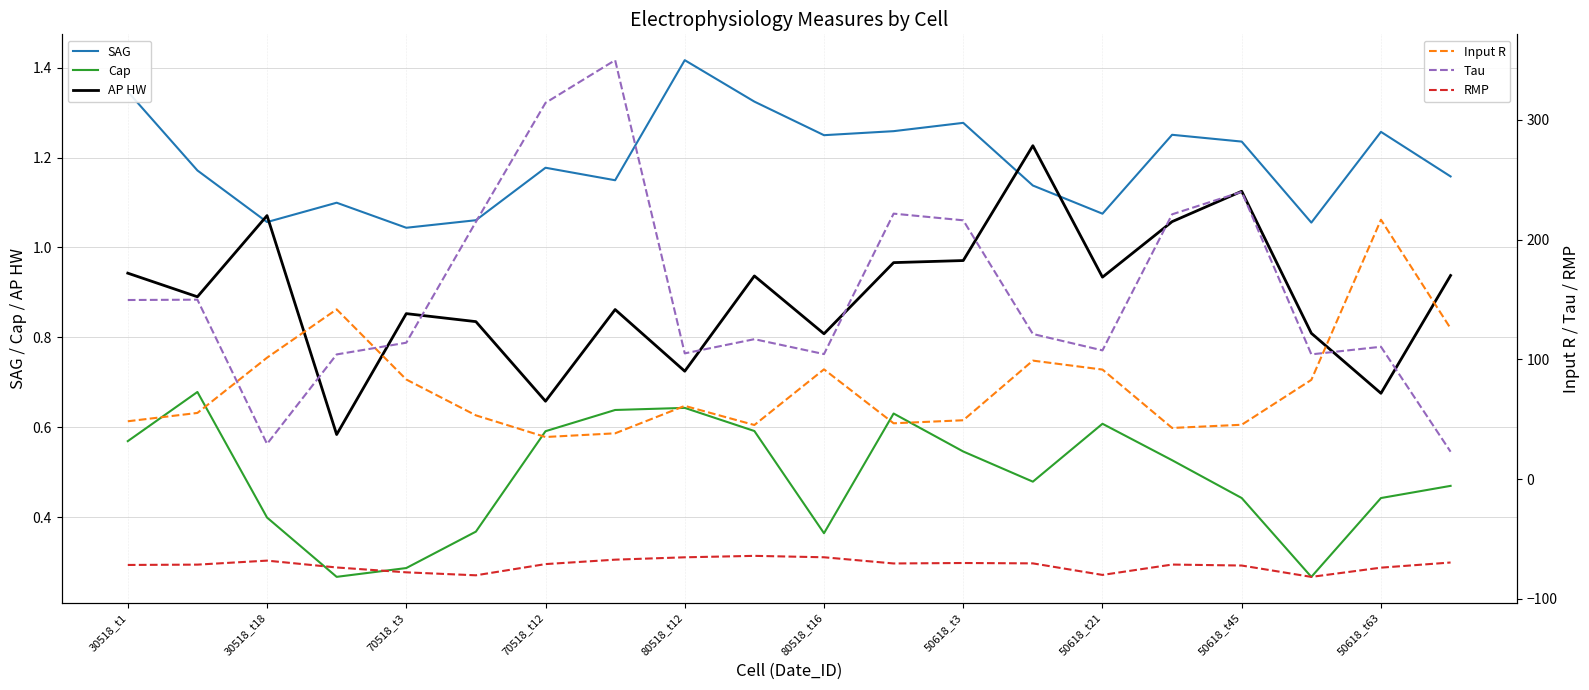

Is this an area chart (filled region under the line)?

No